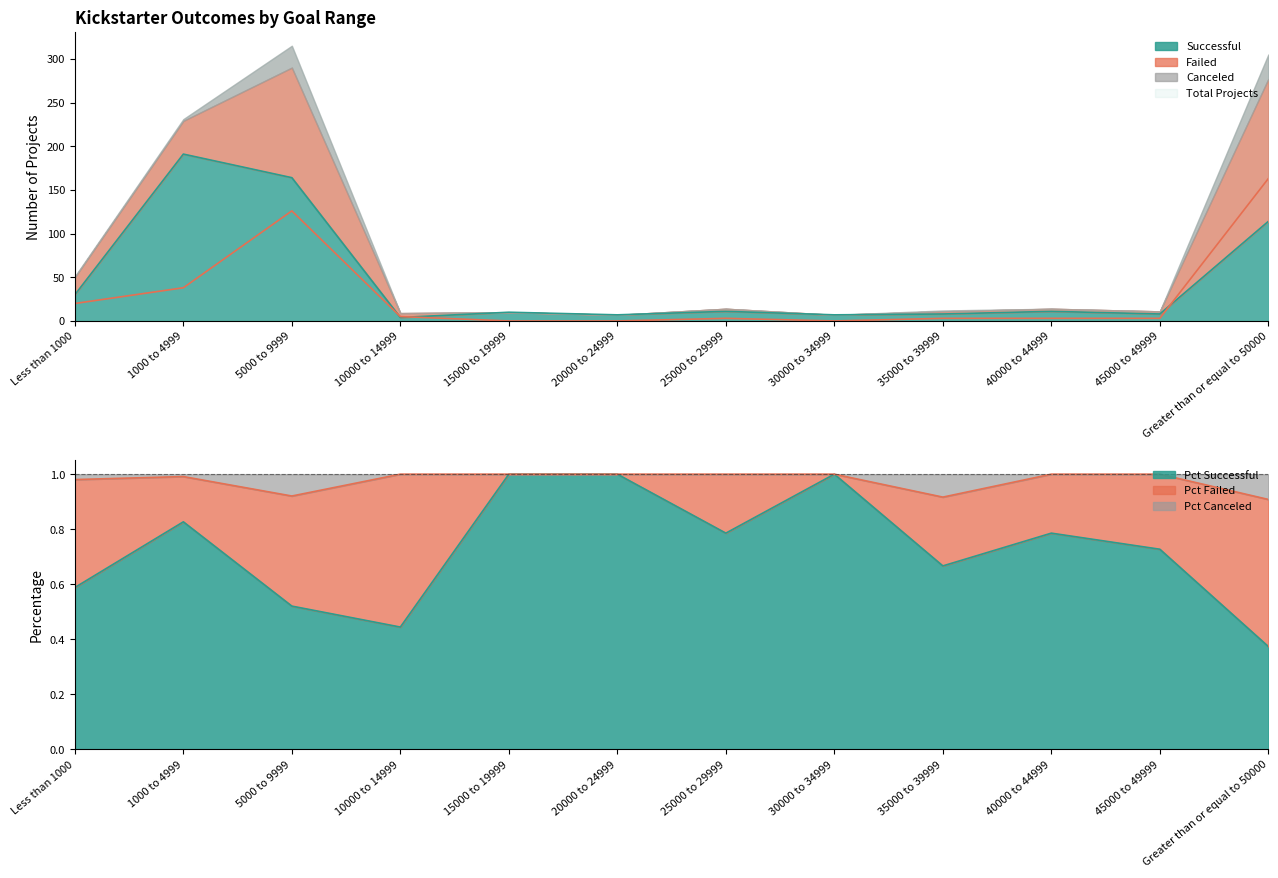

Between 20000 to 24999 and 35000 to 39999, which is larger?

35000 to 39999